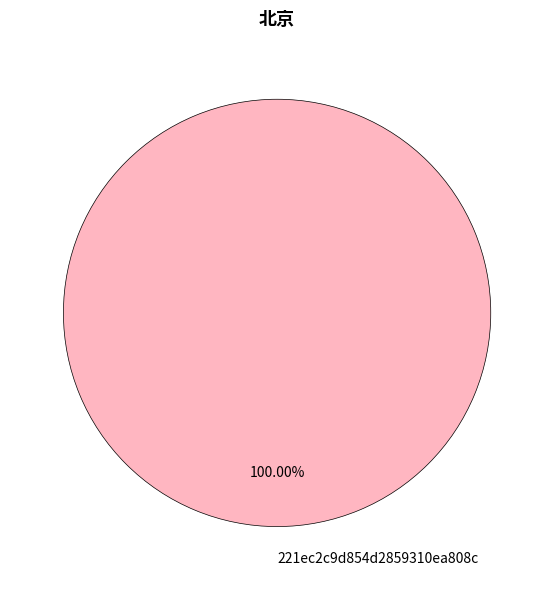

What is the majority slice?

221ec2c9d854d2859310ea808c